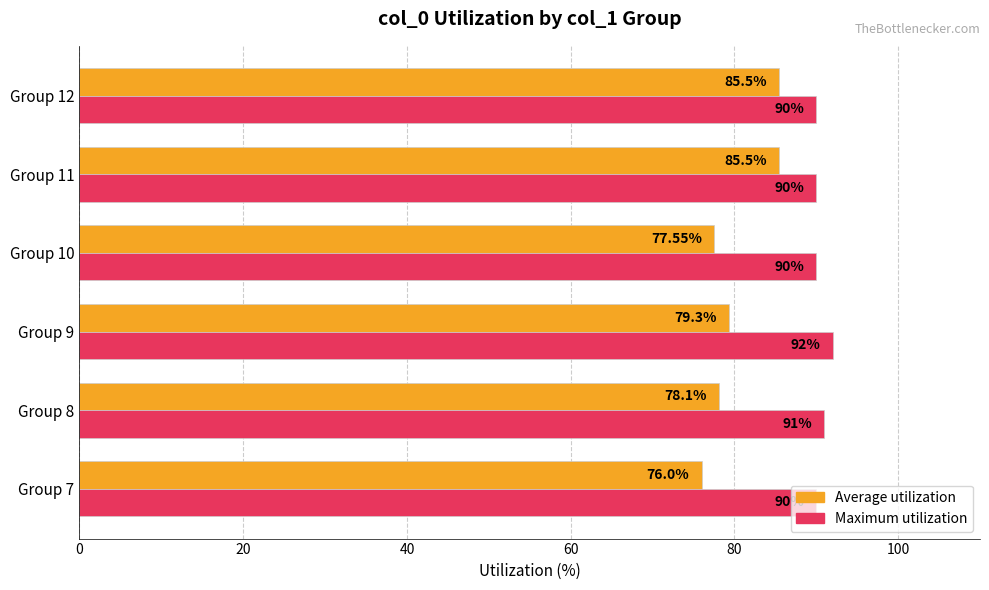

At Group 12, list the series in order from smallest to largest.

Average utilization, Maximum utilization